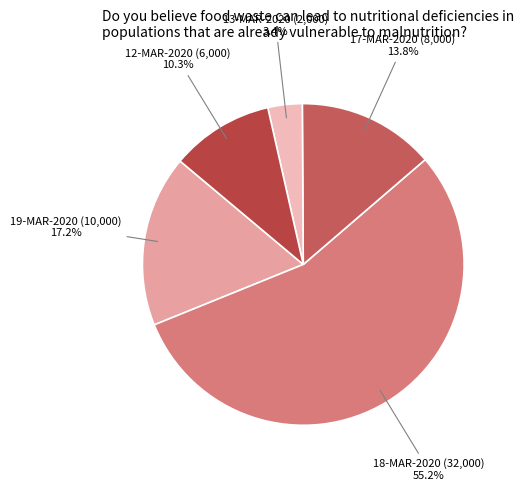

Count the number of slices in the pie.

5